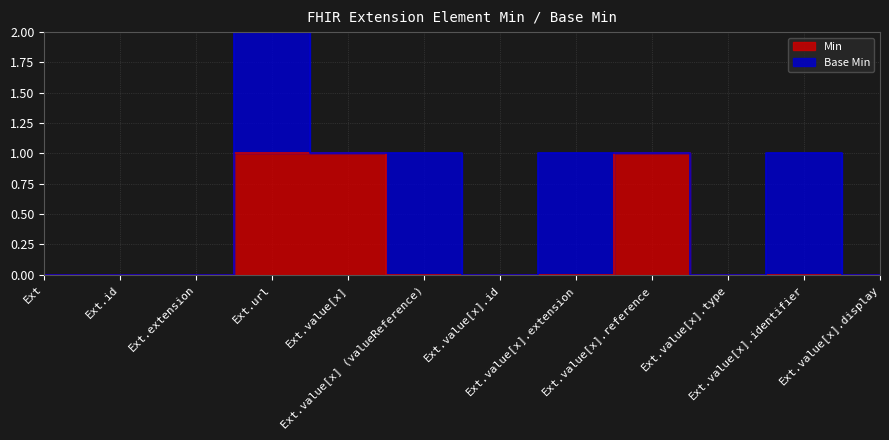

What position from the right is Ext.id?

11